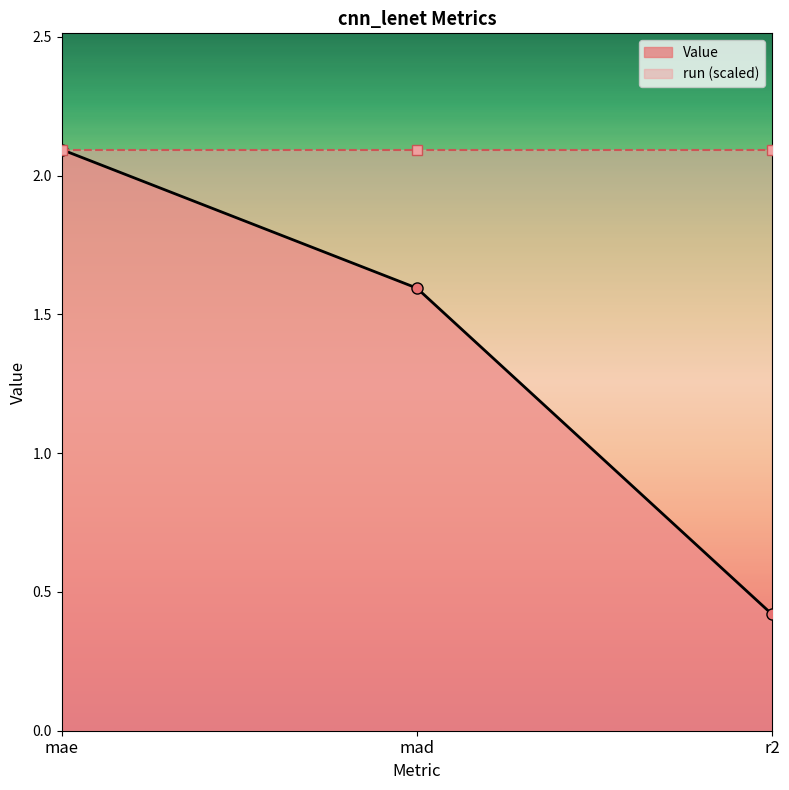

List the labels in order of value, smallest first.

r2, mad, mae